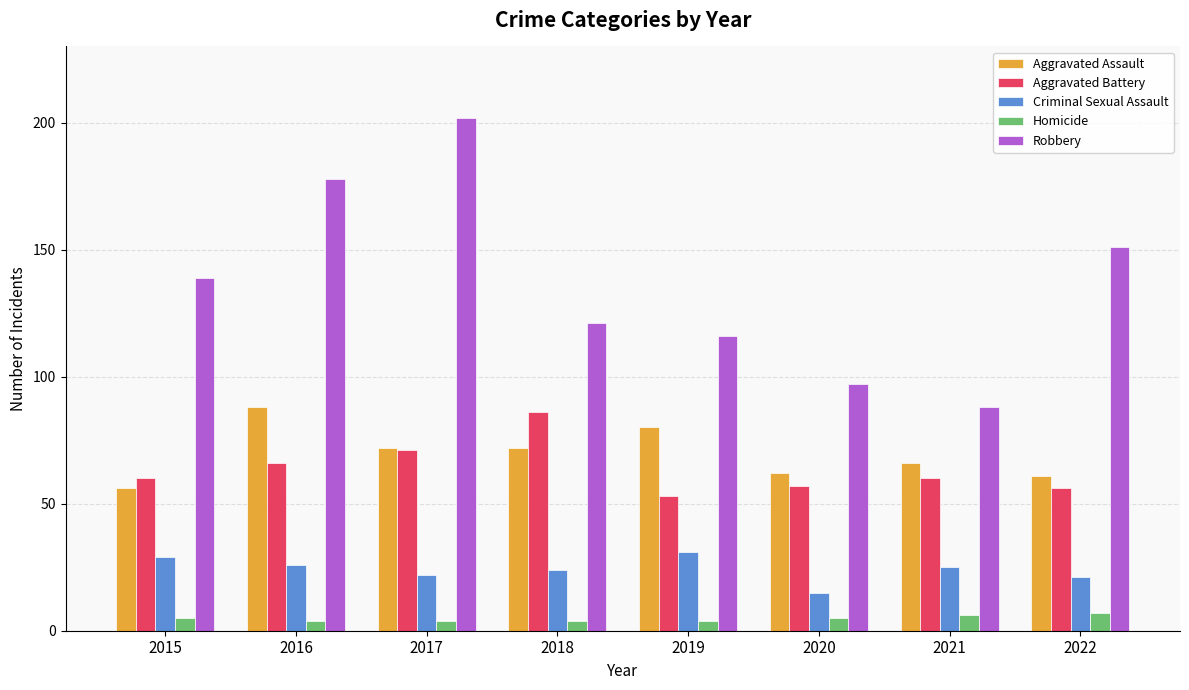

How many categories are shown in the chart?

8